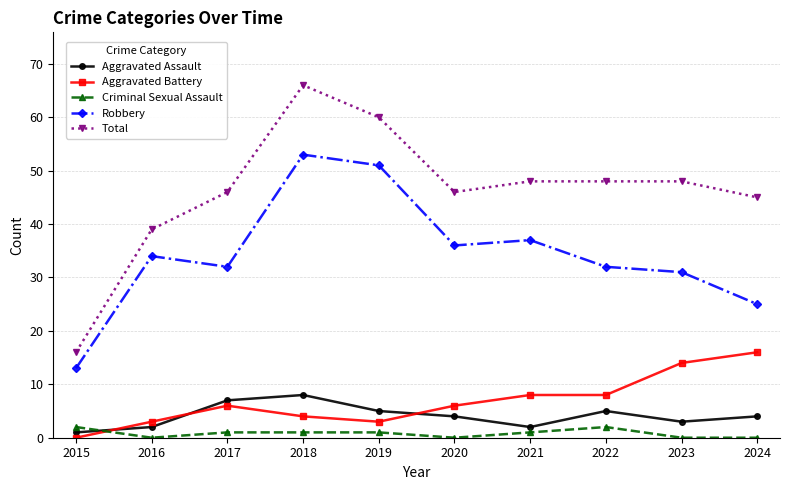

Which series has the largest total across all categories?

Total